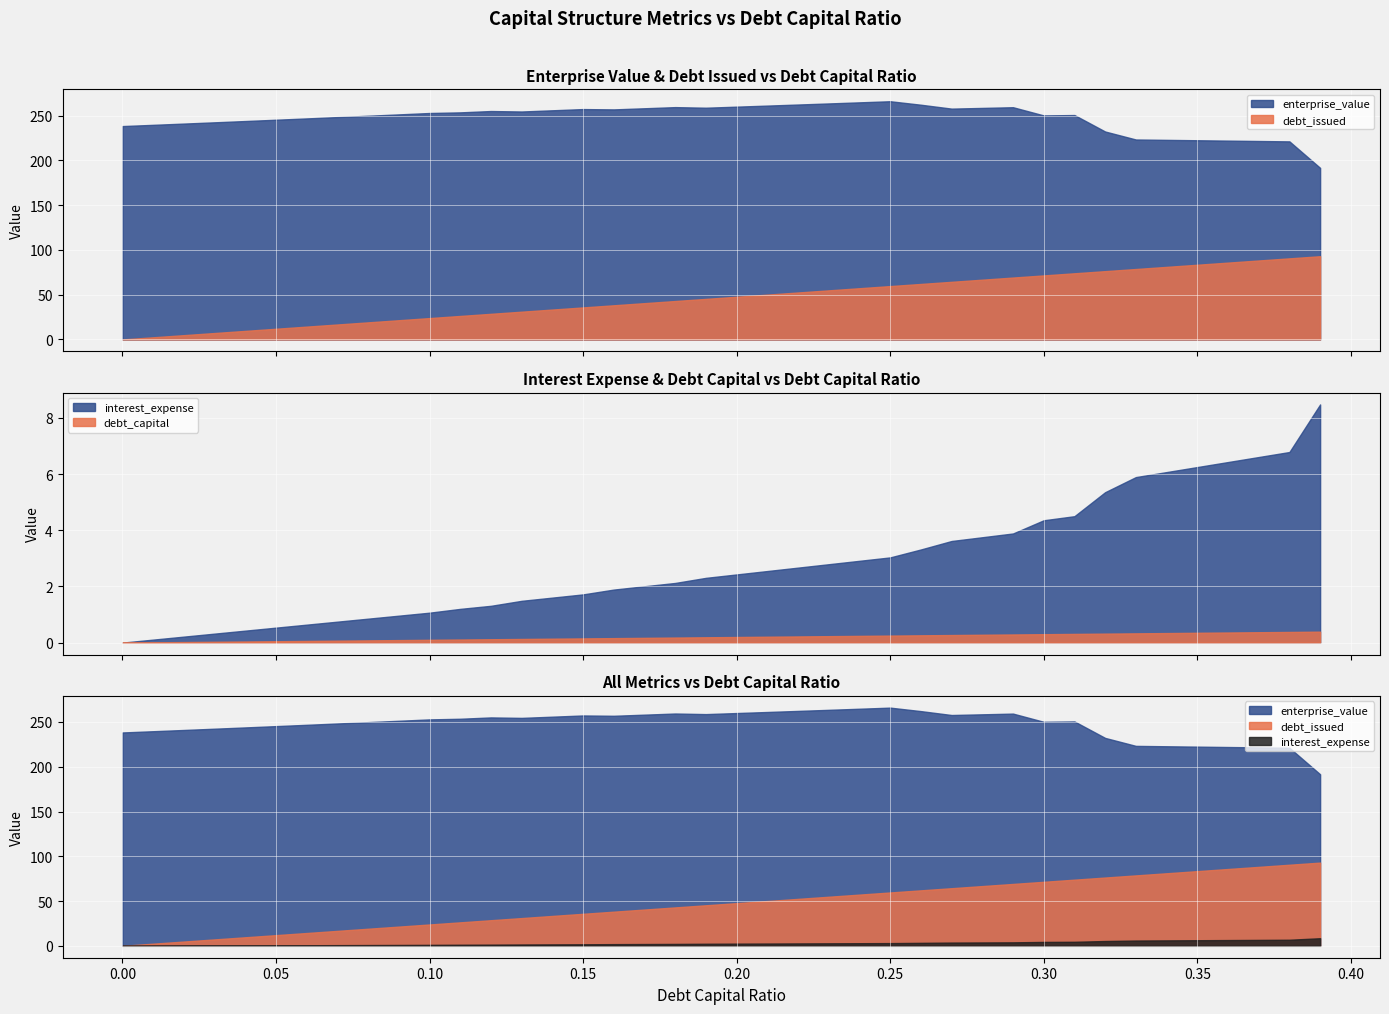

Where is the first local maximum for enterprise_value?

0.12